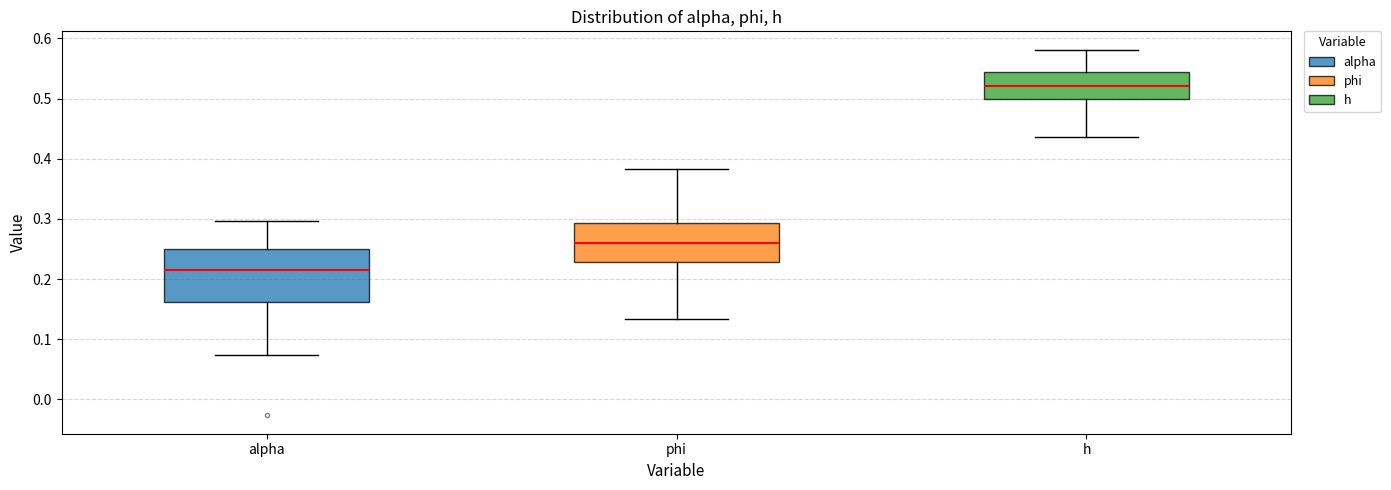

Which box's median line is the highest?

h